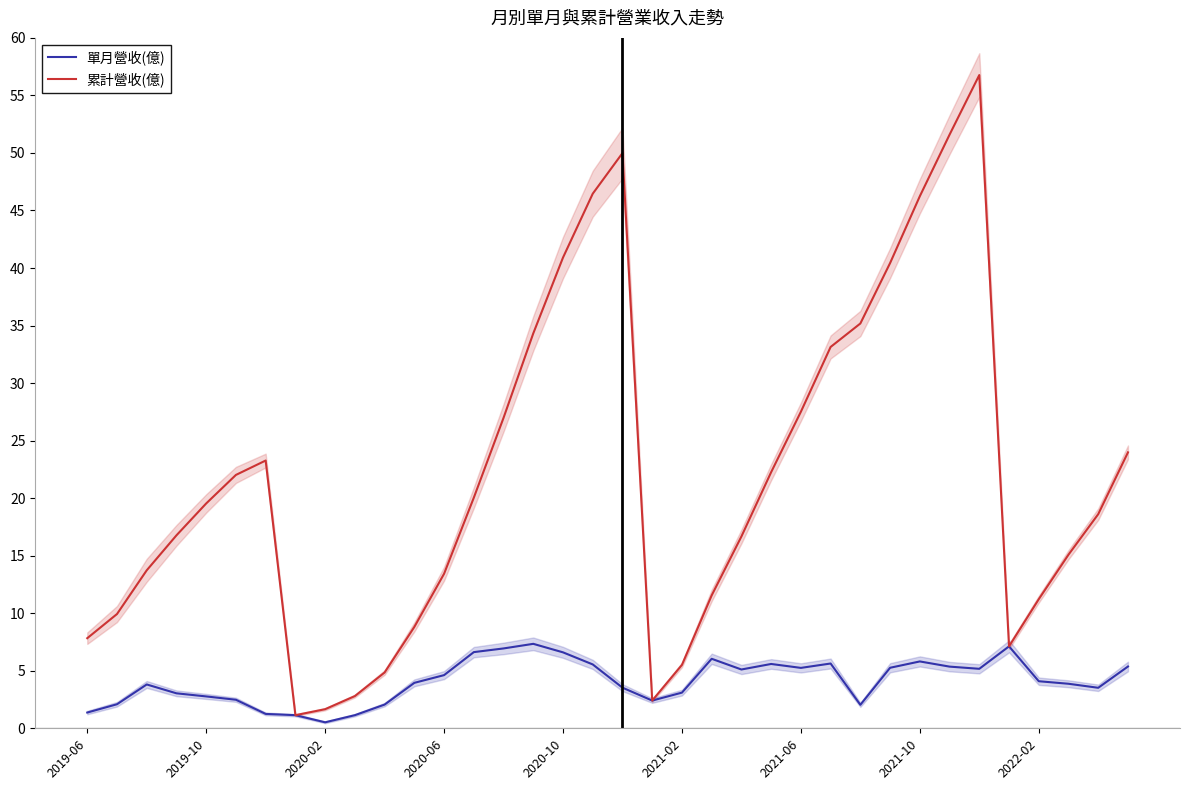

What is the difference between the 累計營收(億) values at 14 and 13?

6.9